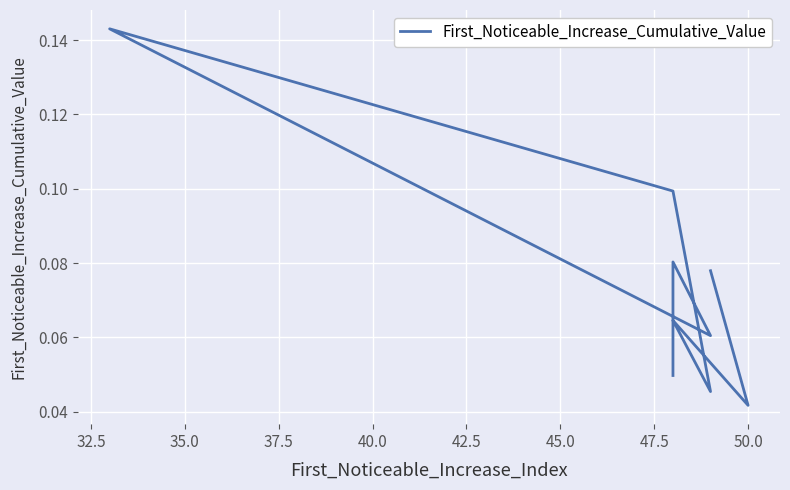

Reading right to left, extract all data points from this chart.

0.1	0.0	0.1	0.0	0.1	0.1	0.1	0.1	0.1	0.0